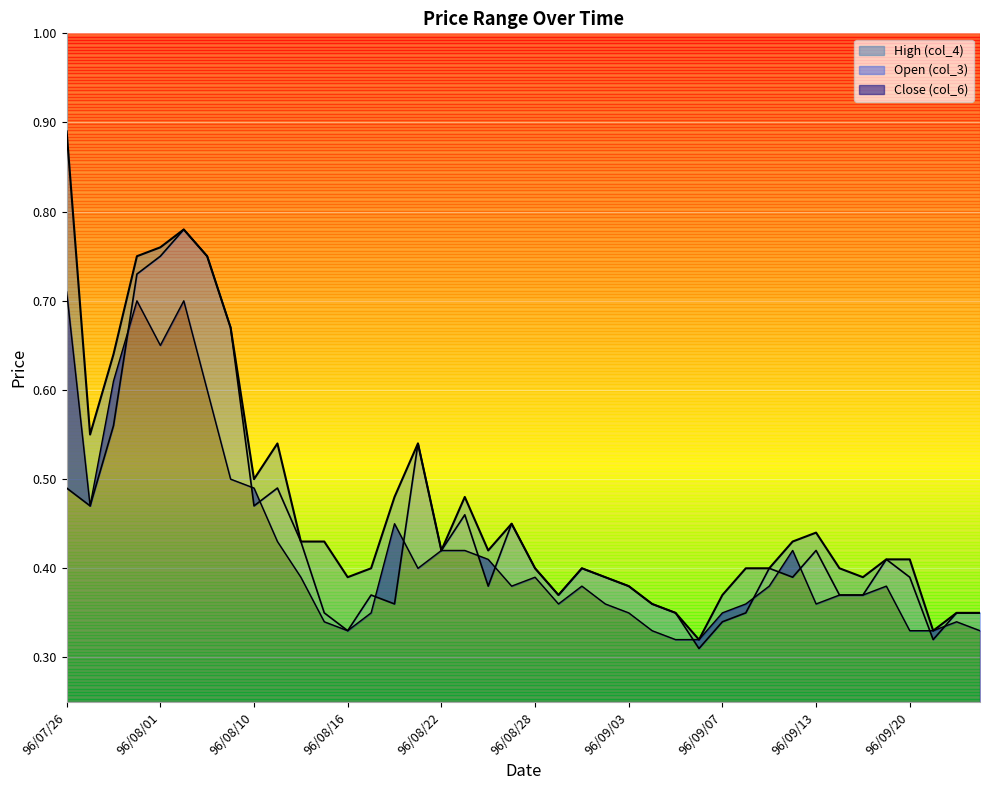

True or false: col_6 and col_4 cross at least once.

False